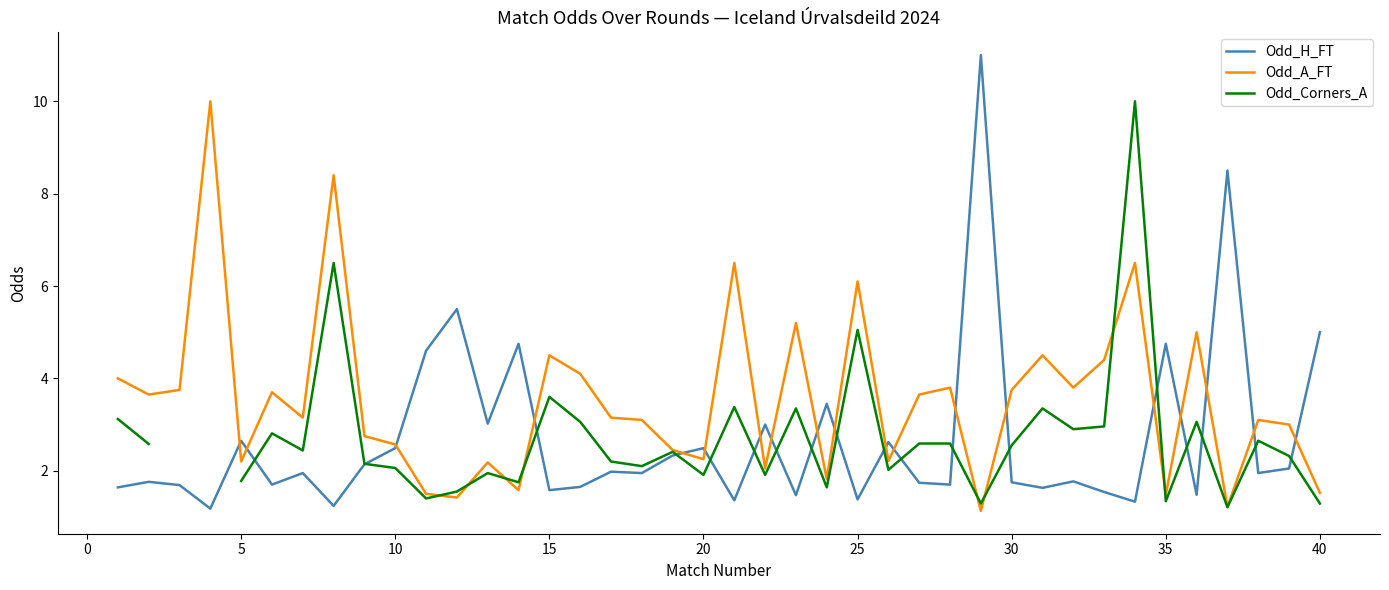

What is the lowest value of the Odd_A_FT series?

1.1